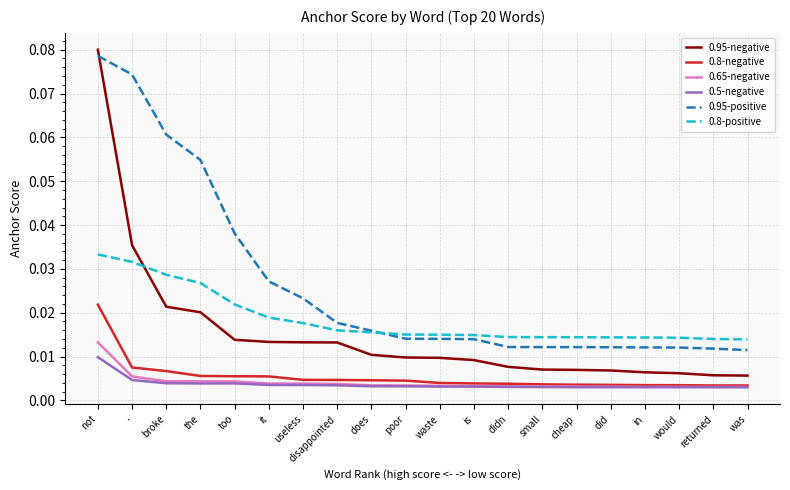

True or false: 0.95-negative and 0.65-negative intersect in this chart.

False